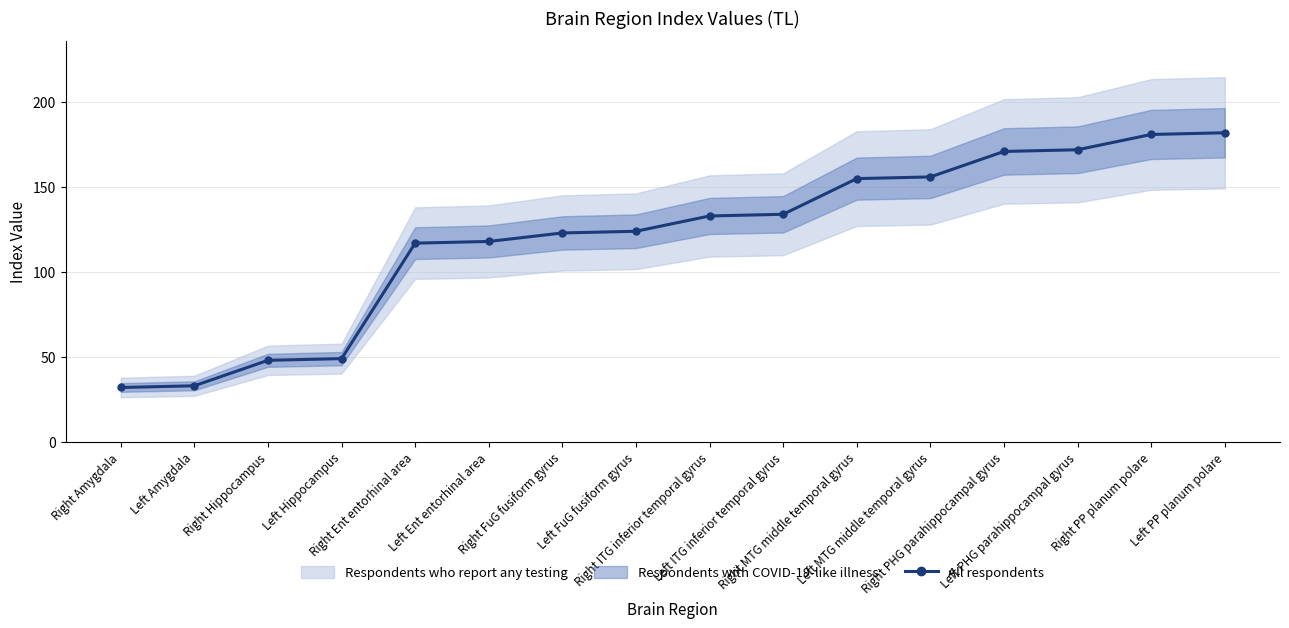

What is the label of the 13th point from the right?

Left Hippocampus